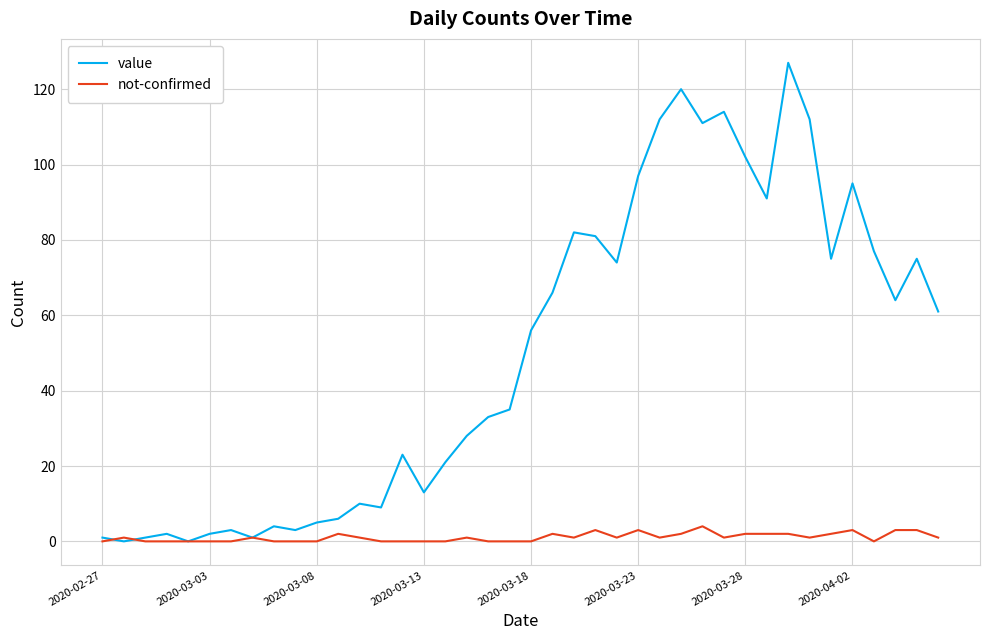

Which series has the largest range (max minus min)?

value